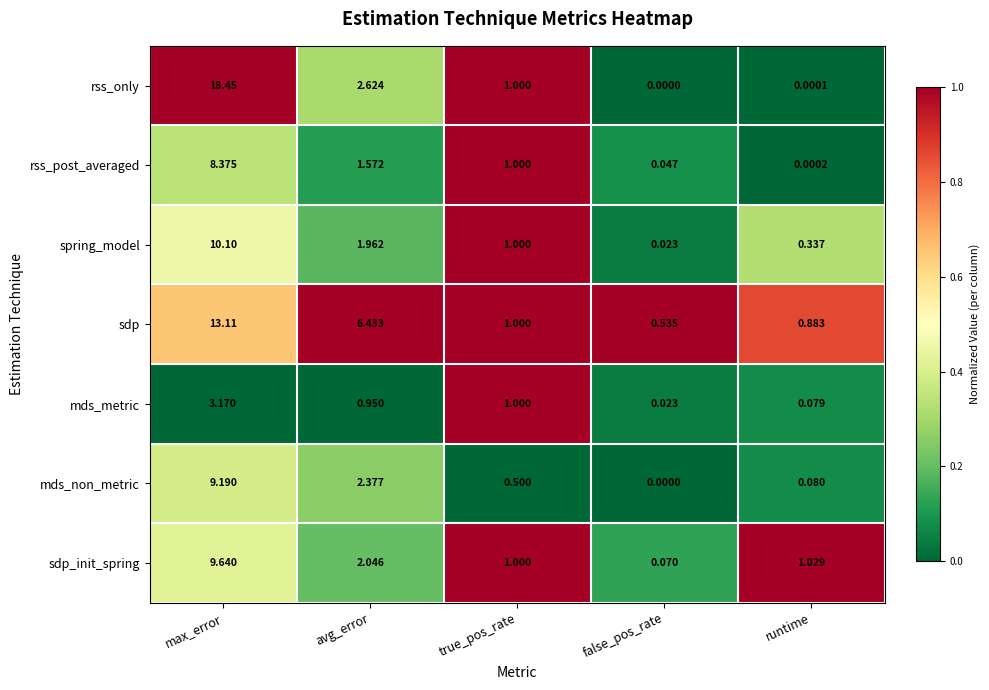

At which label does sdp_init_spring first exceed 1?

max_error